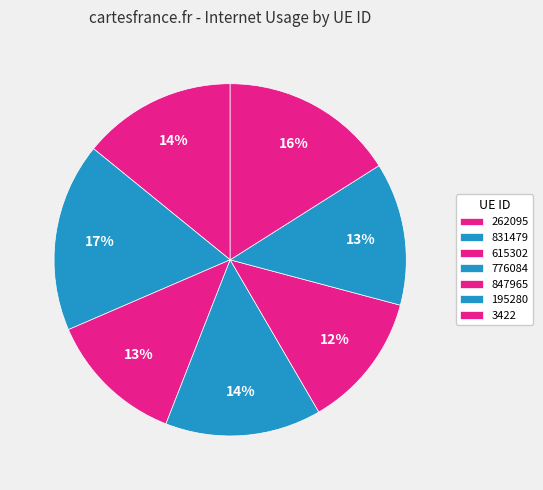

What portion of the pie excludes 3422?

84.0%